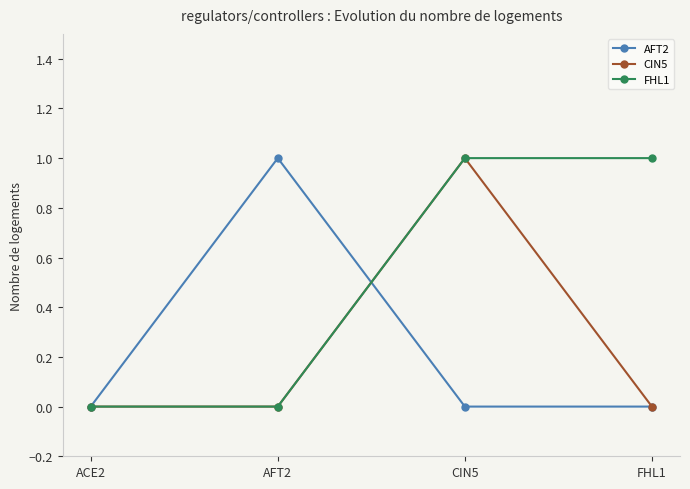

After their last crossing, which series has the higher values: AFT2 or FHL1?

FHL1